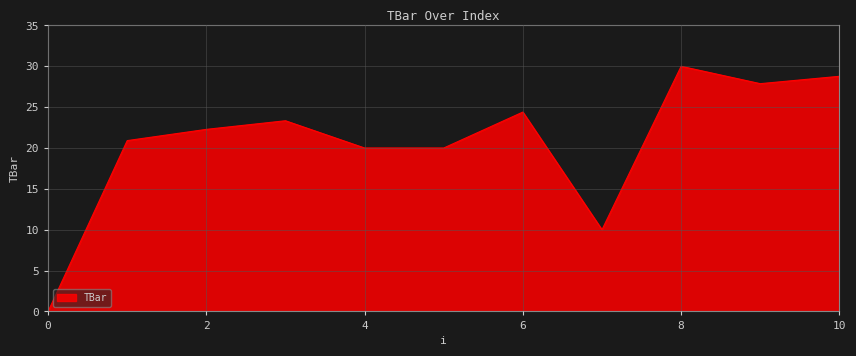

What is the maximum value shown in the chart?

30.0